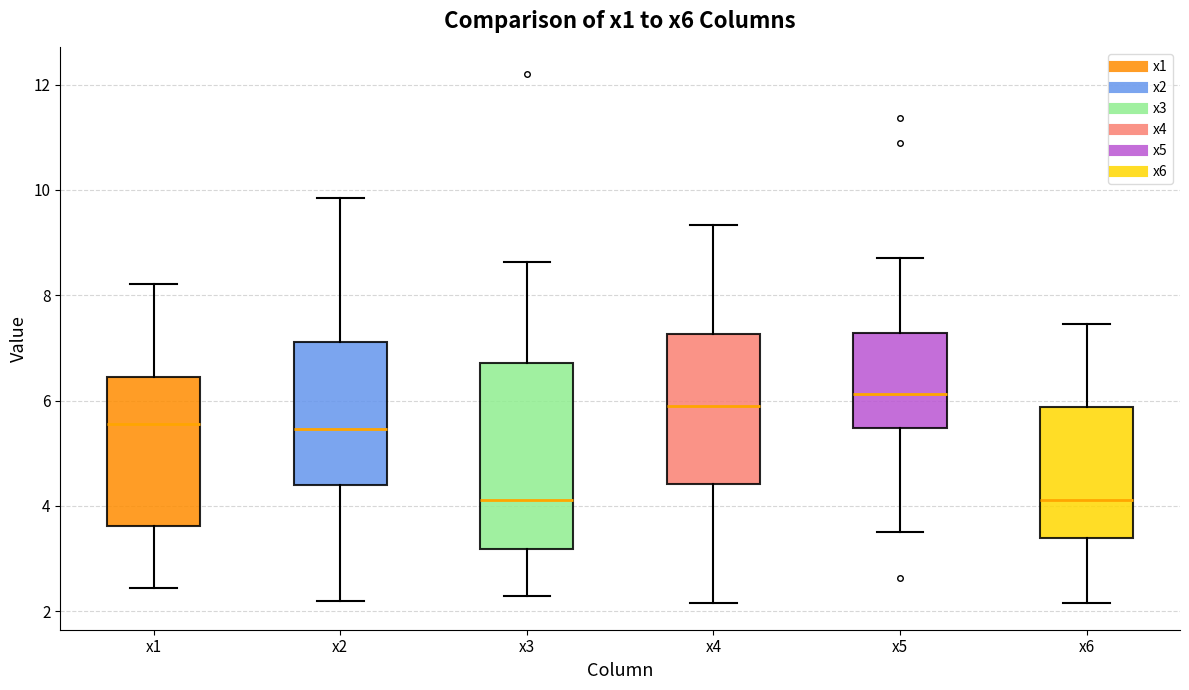

Comparing the boxes themselves (not the whiskers), which one is the tallest?

x3